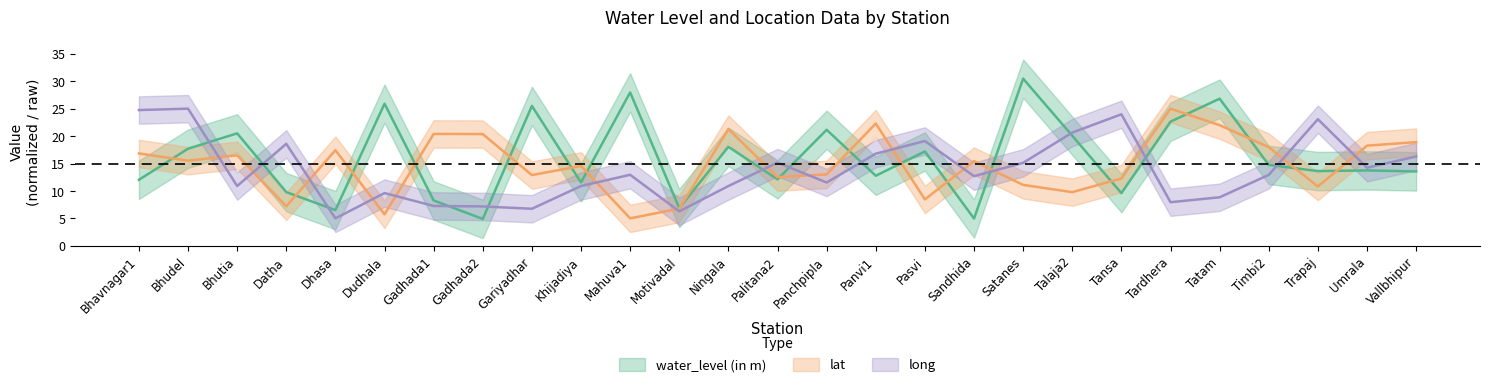

At which category is the sum across all series the highest?

Bhudel